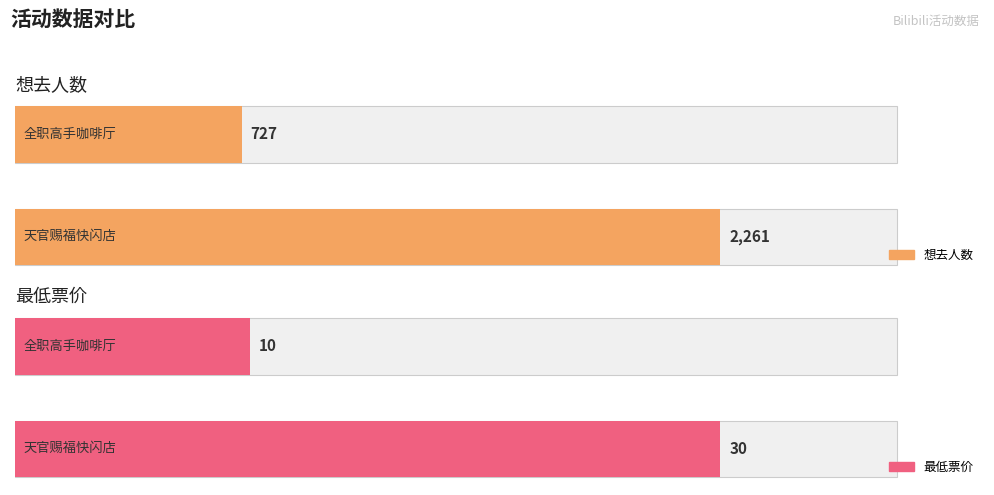

Is the value of 想去人数 at 广州·天官赐福动画×次元波板糖 主题快闪店 greater than the value of 最低票价 at 广州·天官赐福动画×次元波板糖 主题快闪店?

Yes